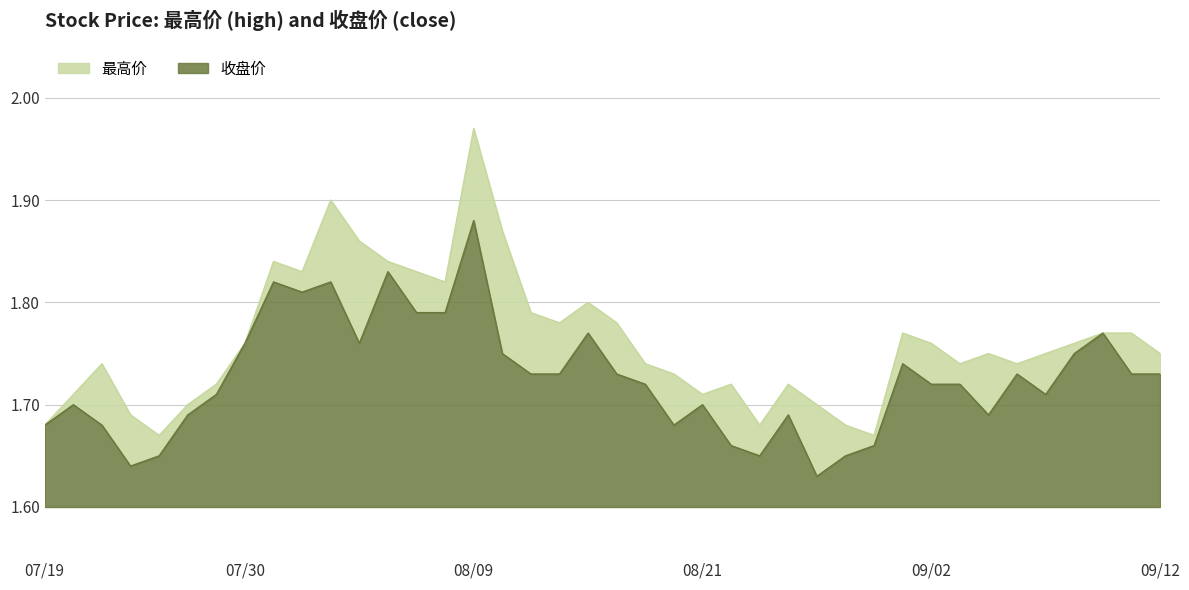

Rank the series at 20240801 from highest to lowest value.

最高价, 收盘价